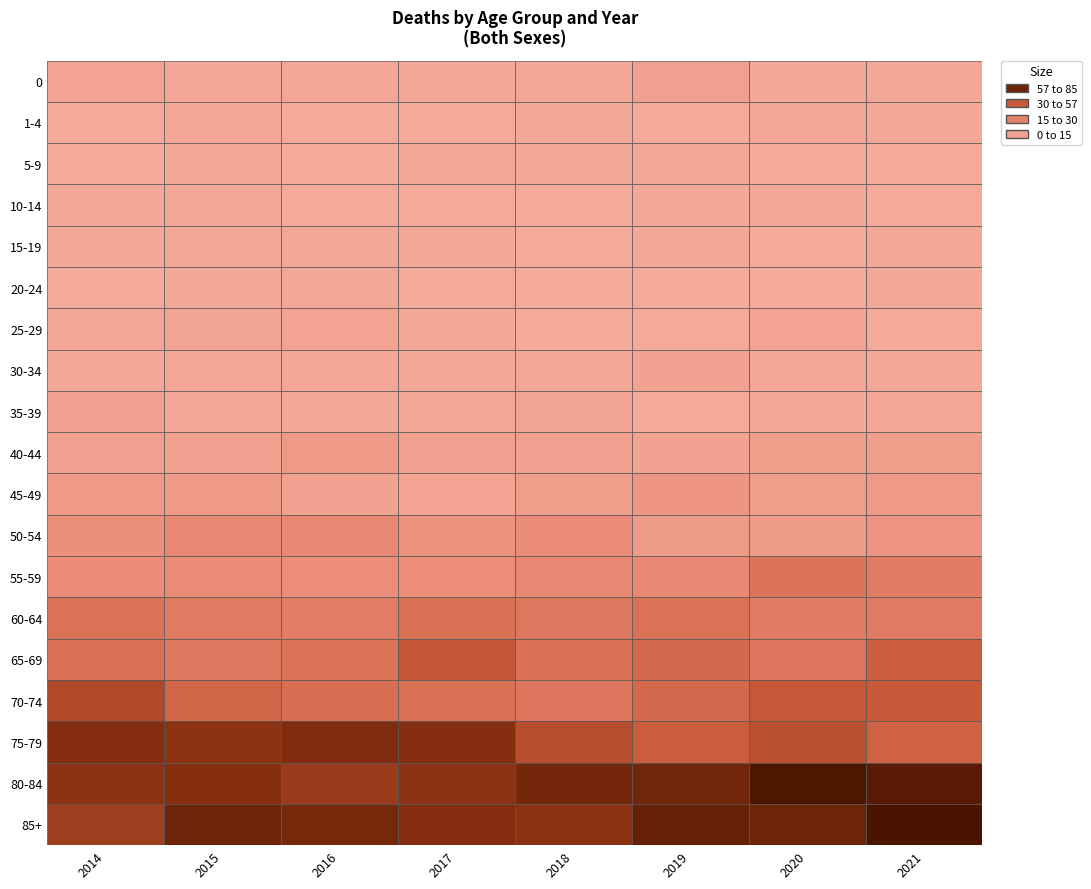

Which category has the highest value in the 2015 series?

85+